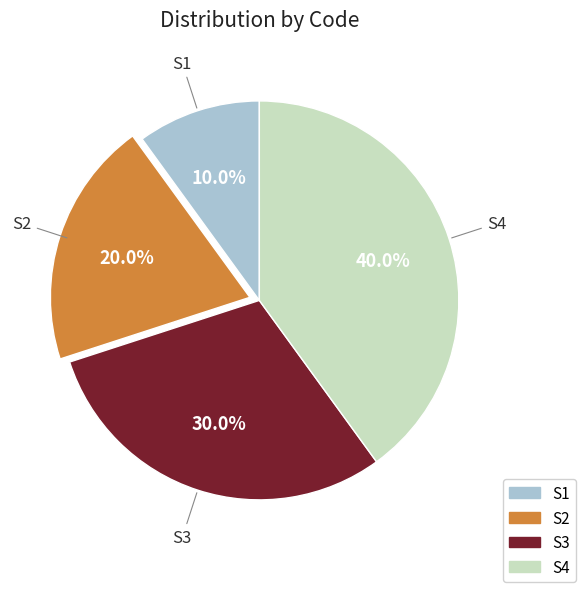

What percentage do S4 and S3 together represent?

70.0%